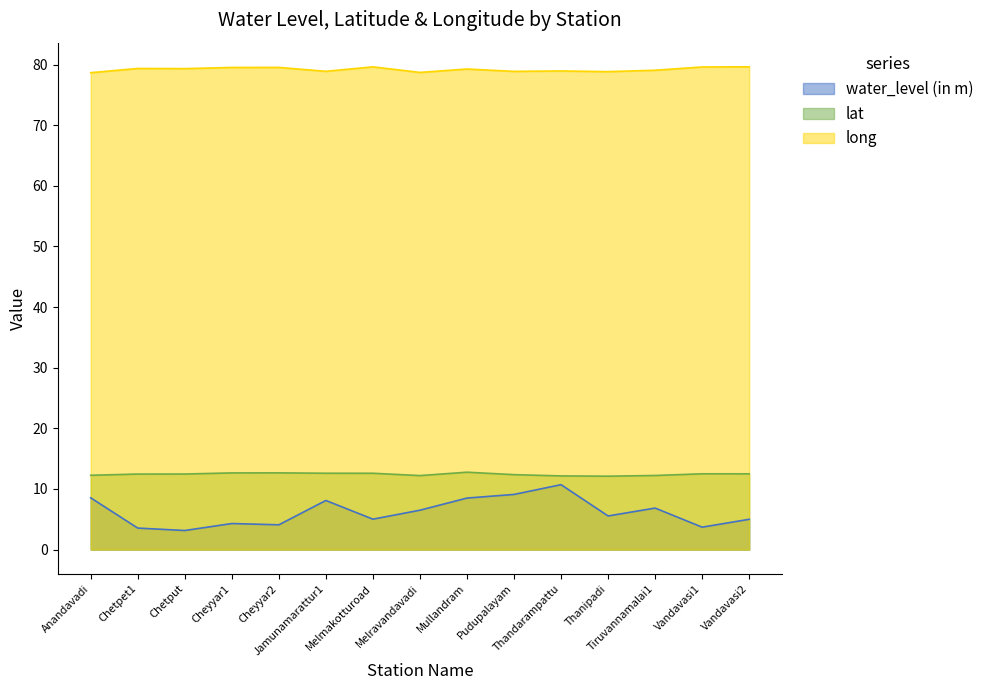

Reading left to right, extract all data points from this chart.

water_level (in m): Anandavadi=8.5	Chetpet1=3.5	Chetput=3.1	Cheyyar1=4.3	Cheyyar2=4.1	Jamunamarattur1=8.1	Melmakotturoad=5.0	Melravandavadi=6.5	Mullandram=8.5	Pudupalayam=9.1	Thandarampattu=10.7	Thanipadi=5.5	Tiruvannamalai1=6.8	Vandavasi1=3.7	Vandavasi2=5.0
lat: Anandavadi=12.3	Chetpet1=12.5	Chetput=12.5	Cheyyar1=12.7	Cheyyar2=12.7	Jamunamarattur1=12.6	Melmakotturoad=12.6	Melravandavadi=12.2	Mullandram=12.8	Pudupalayam=12.4	Thandarampattu=12.2	Thanipadi=12.1	Tiruvannamalai1=12.2	Vandavasi1=12.5	Vandavasi2=12.5
long: Anandavadi=78.7	Chetpet1=79.4	Chetput=79.3	Cheyyar1=79.5	Cheyyar2=79.5	Jamunamarattur1=78.9	Melmakotturoad=79.6	Melravandavadi=78.7	Mullandram=79.3	Pudupalayam=78.9	Thandarampattu=78.9	Thanipadi=78.8	Tiruvannamalai1=79.1	Vandavasi1=79.6	Vandavasi2=79.6